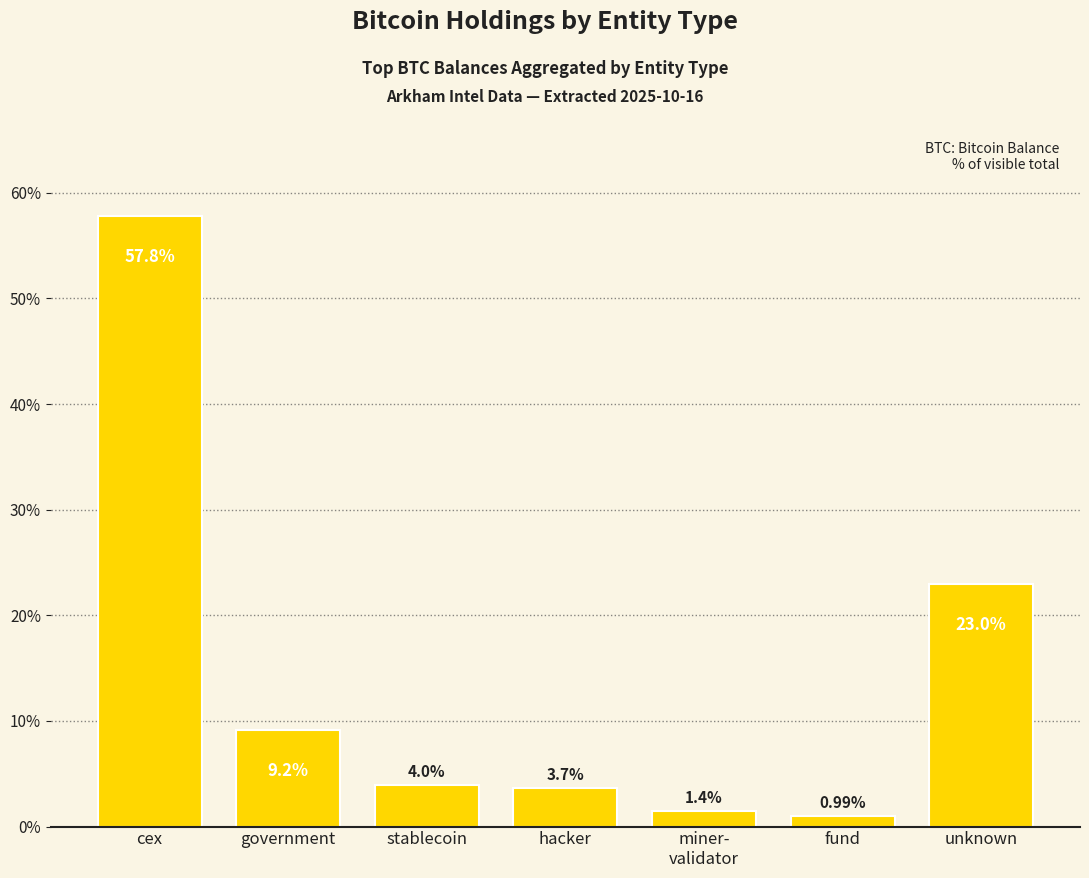

Between stablecoin and unknown, which is larger?

unknown